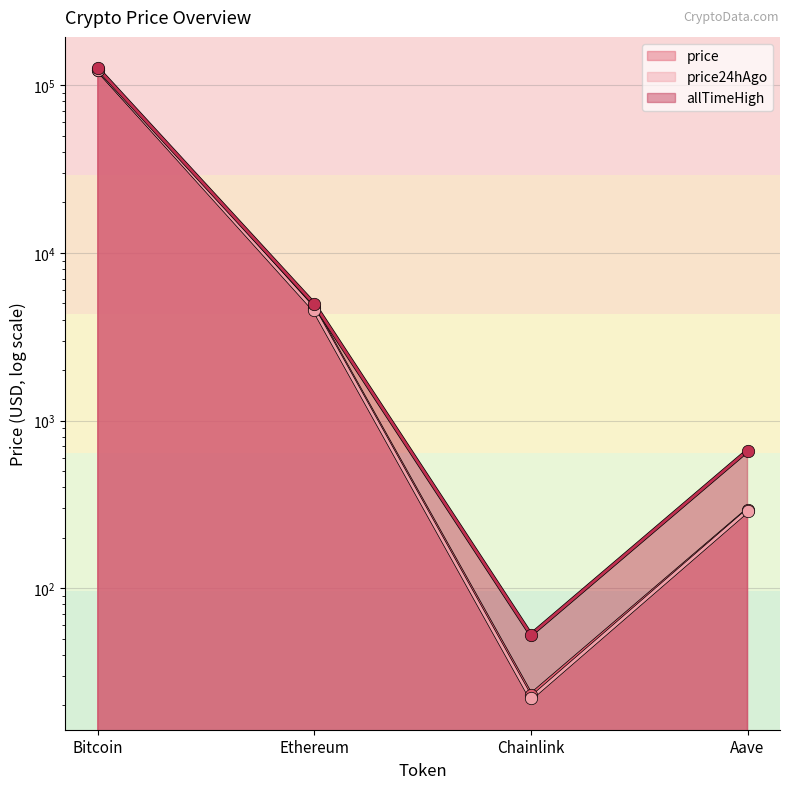

Which series contains the highest Y value?

allTimeHigh